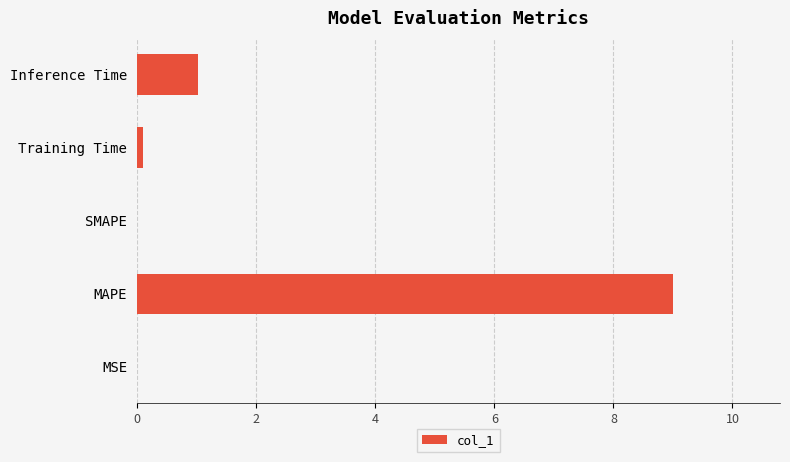

What is the average value?

2.0